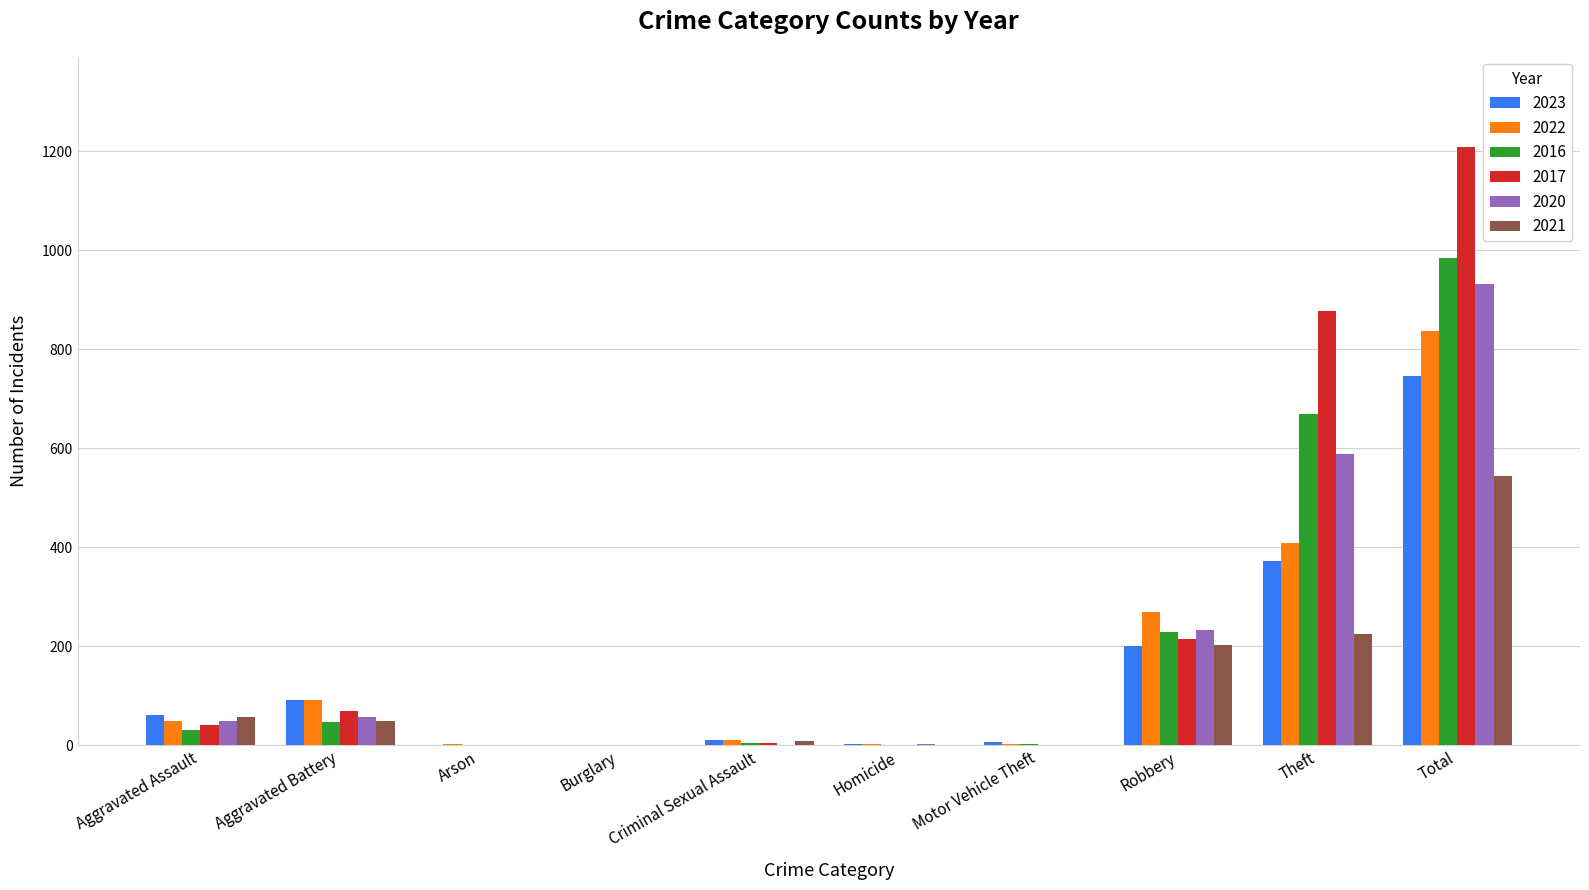

True or false: 2016 has a value of 103 at Robbery.

False